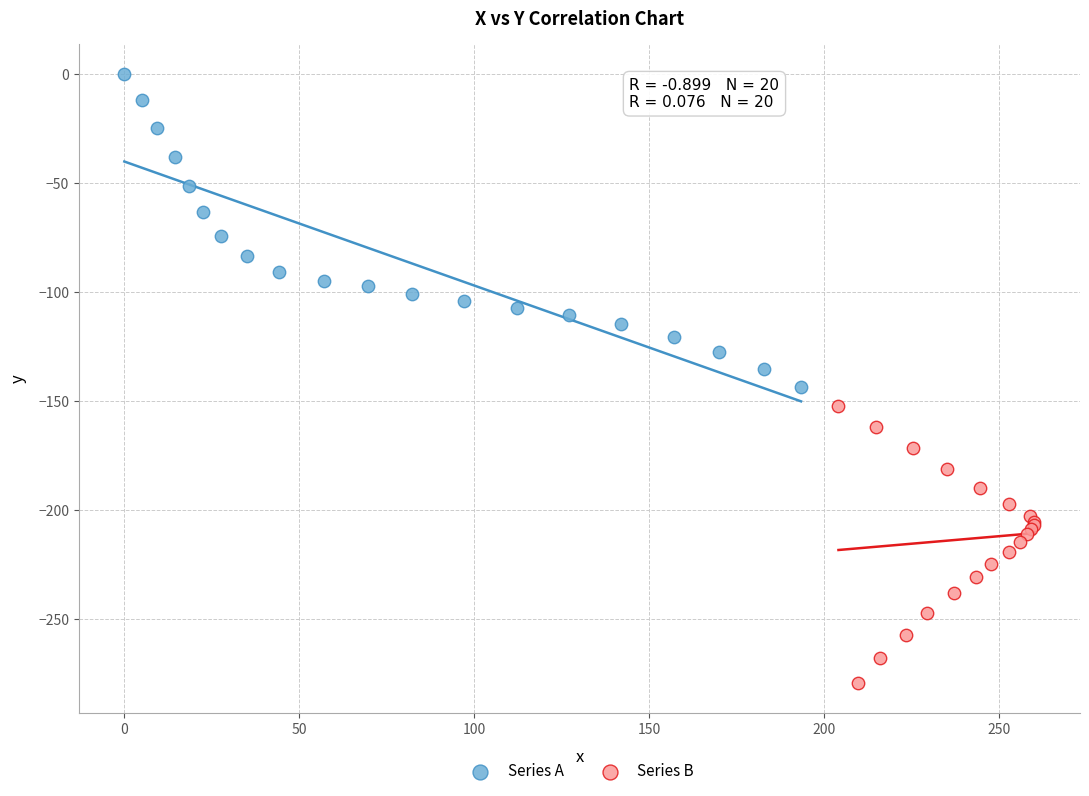

Which series contains the highest Y value?

Series A